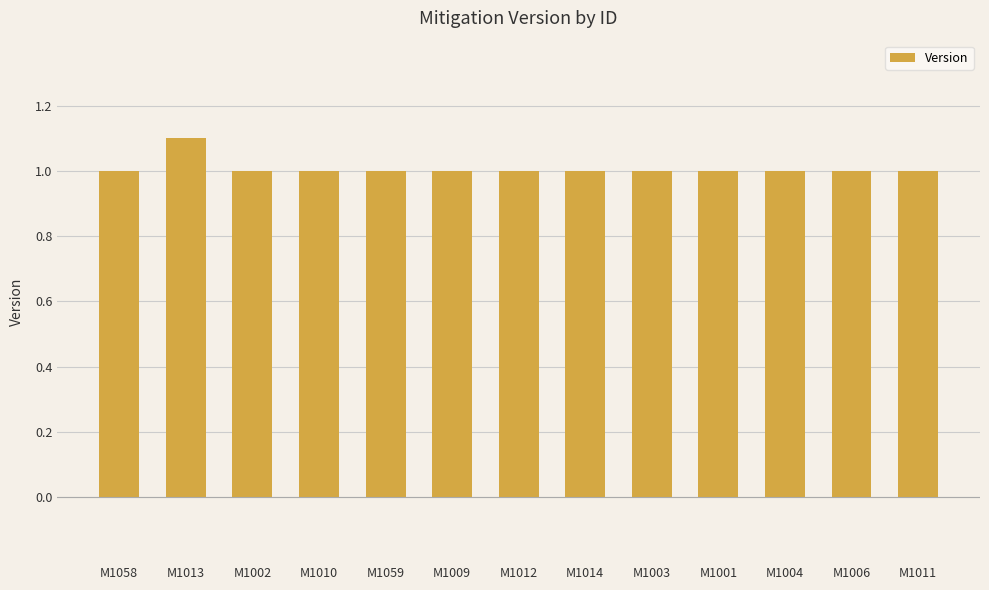

What is the greatest value displayed?

1.1